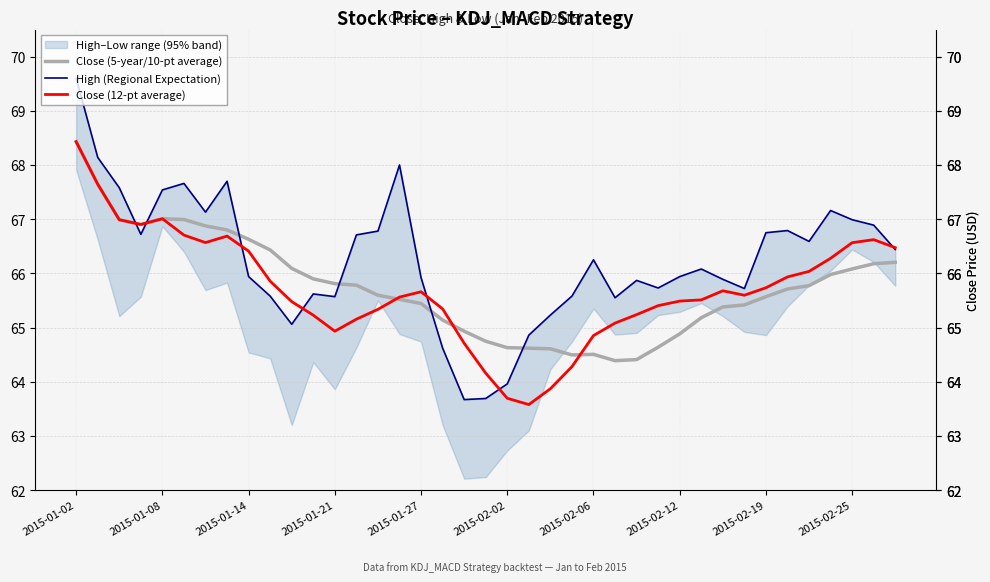

Is the value of Close (12-pt average) at 2015-01-02 greater than the value of Close (5-year/10-pt average) at 13?

Yes